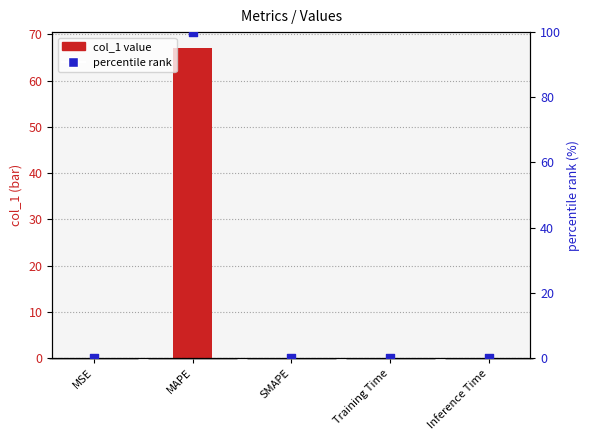

Which series contains the lowest Y value?

col_1 value